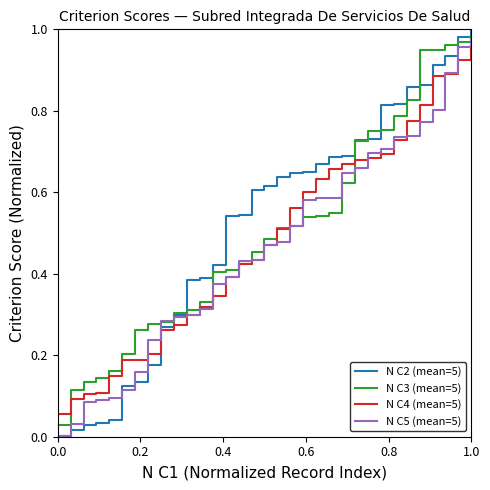

Which series ends up on top after the final intersection of N C5 (mean=5) and N C3 (mean=5)?

N C3 (mean=5)